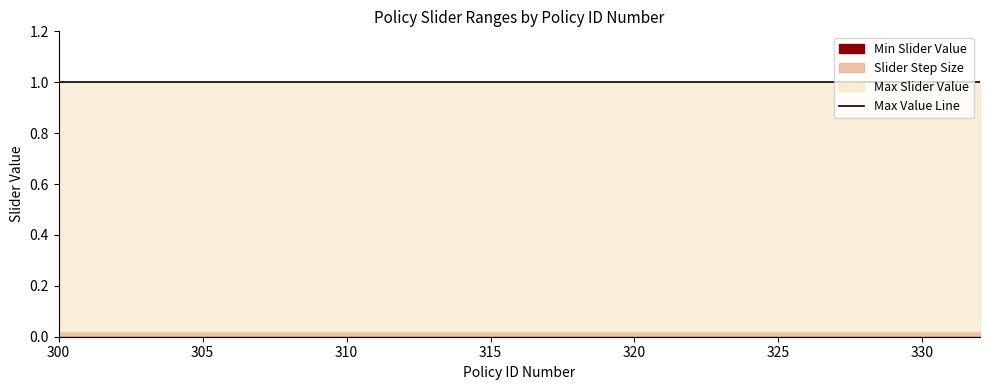

True or false: Min Slider Value and Slider Step Size intersect in this chart.

False